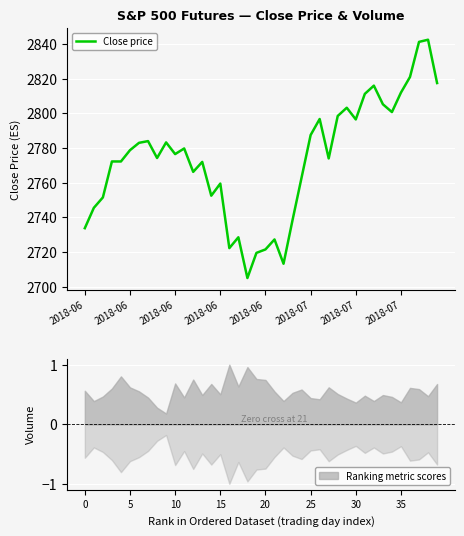

True or false: the data shows 2812.0 at 2018-07.

True